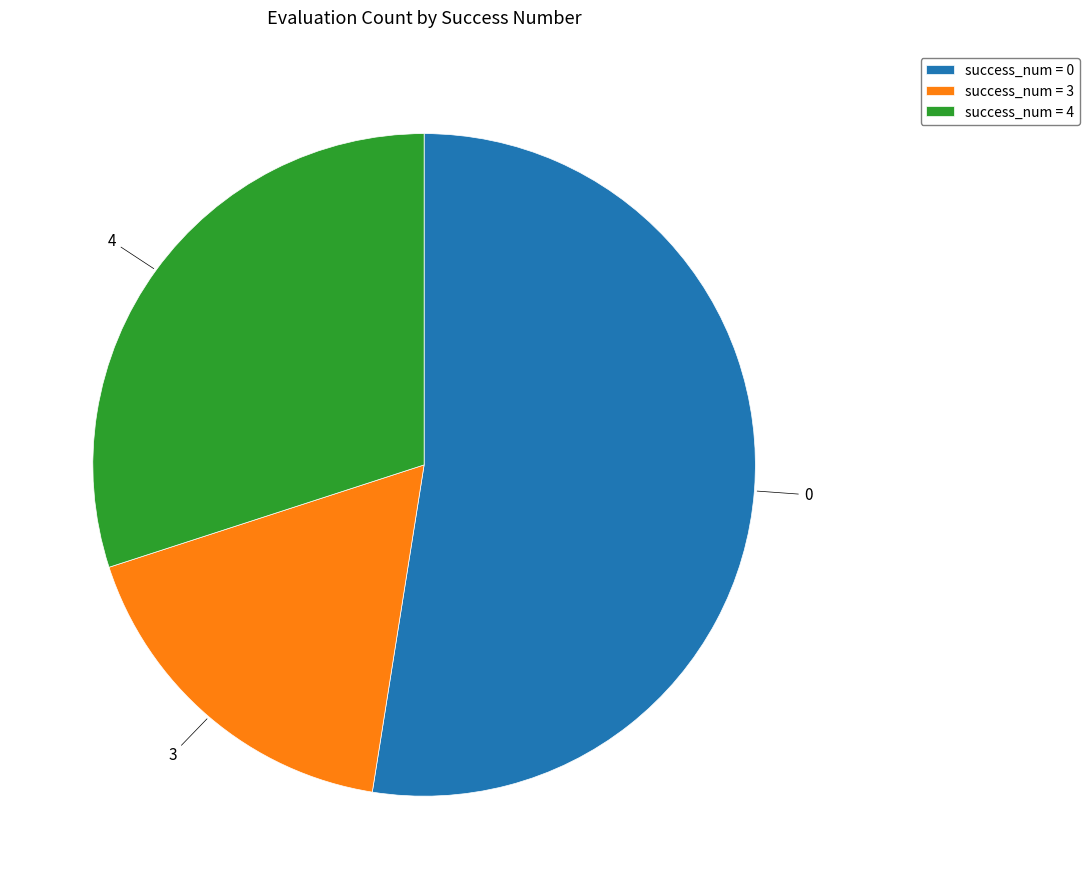

How many segments does this pie chart have?

3